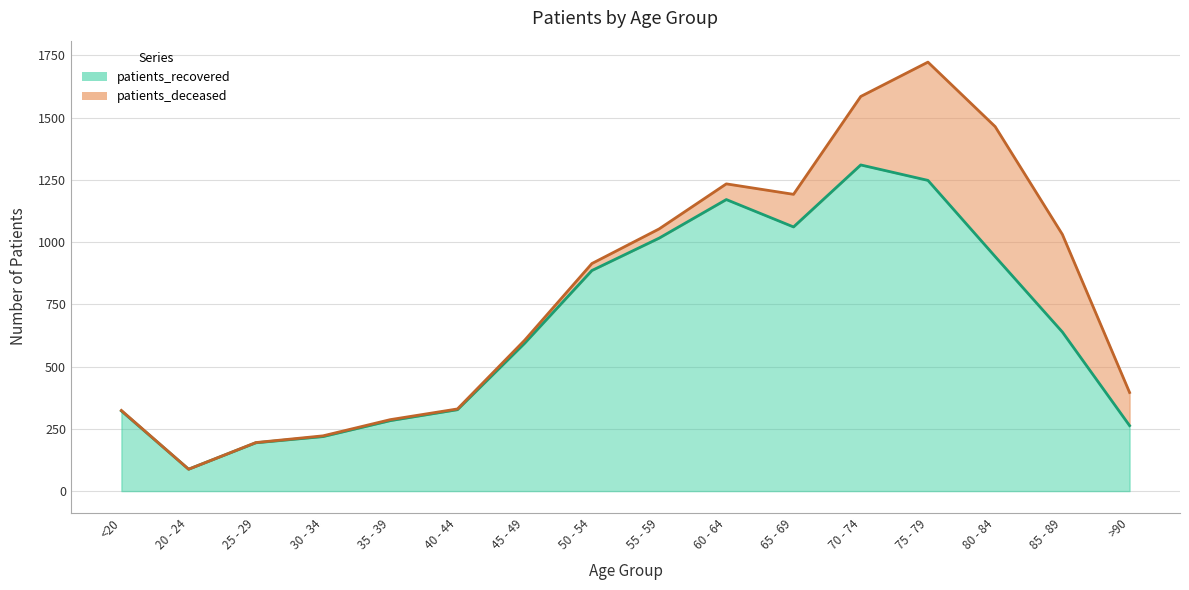

Reading left to right, transcribe all the data shown in this chart.

<20=322	20 - 24=88	25 - 29=194	30 - 34=219	35 - 39=283	40 - 44=327	45 - 49=594	50 - 54=886	55 - 59=1016	60 - 64=1171	65 - 69=1061	70 - 74=1310	75 - 79=1248	80 - 84=942	85 - 89=639	>90=263